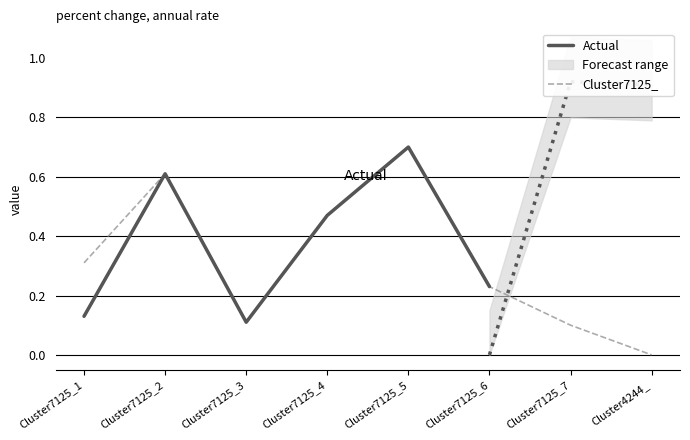

True or false: Cluster4244_4 has more than 2 interior local peaks.

False